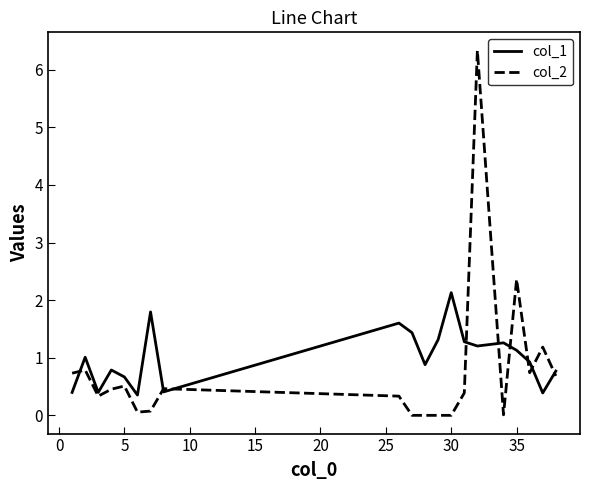

Does the chart display data point markers on the line(s)?

No